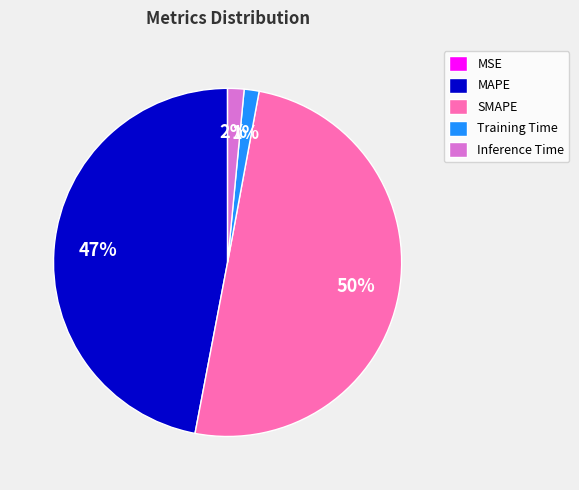

What is the largest slice in the pie chart?

SMAPE